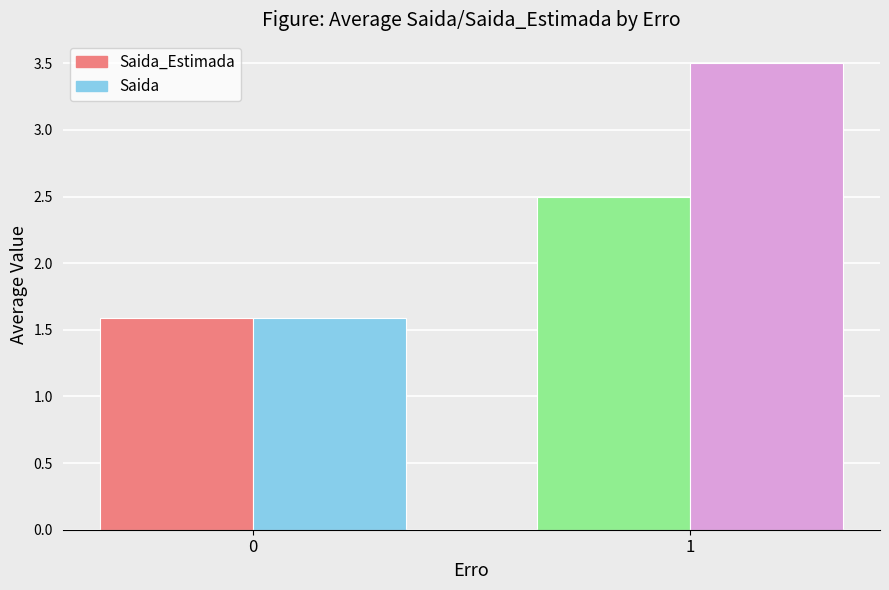

True or false: Saida_Estimada has a value of 2.1 at 0.

False